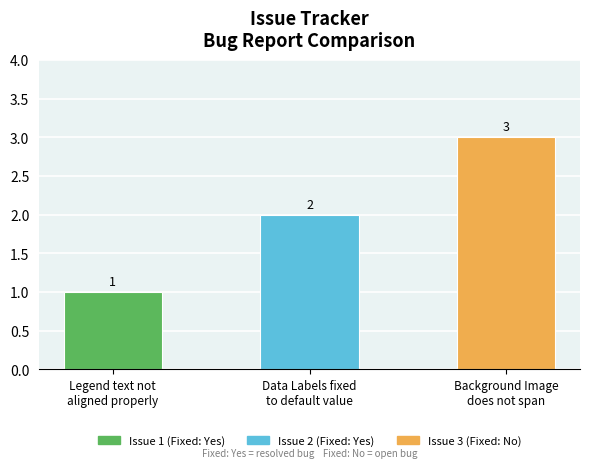

Which label corresponds to the smallest value in the chart?

Legend text not
aligned properly